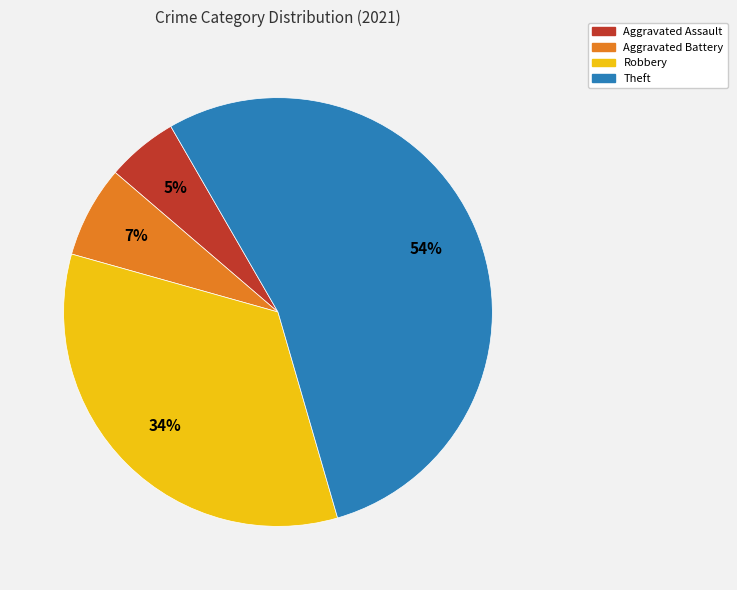

Is Aggravated Assault the majority of the pie?

No